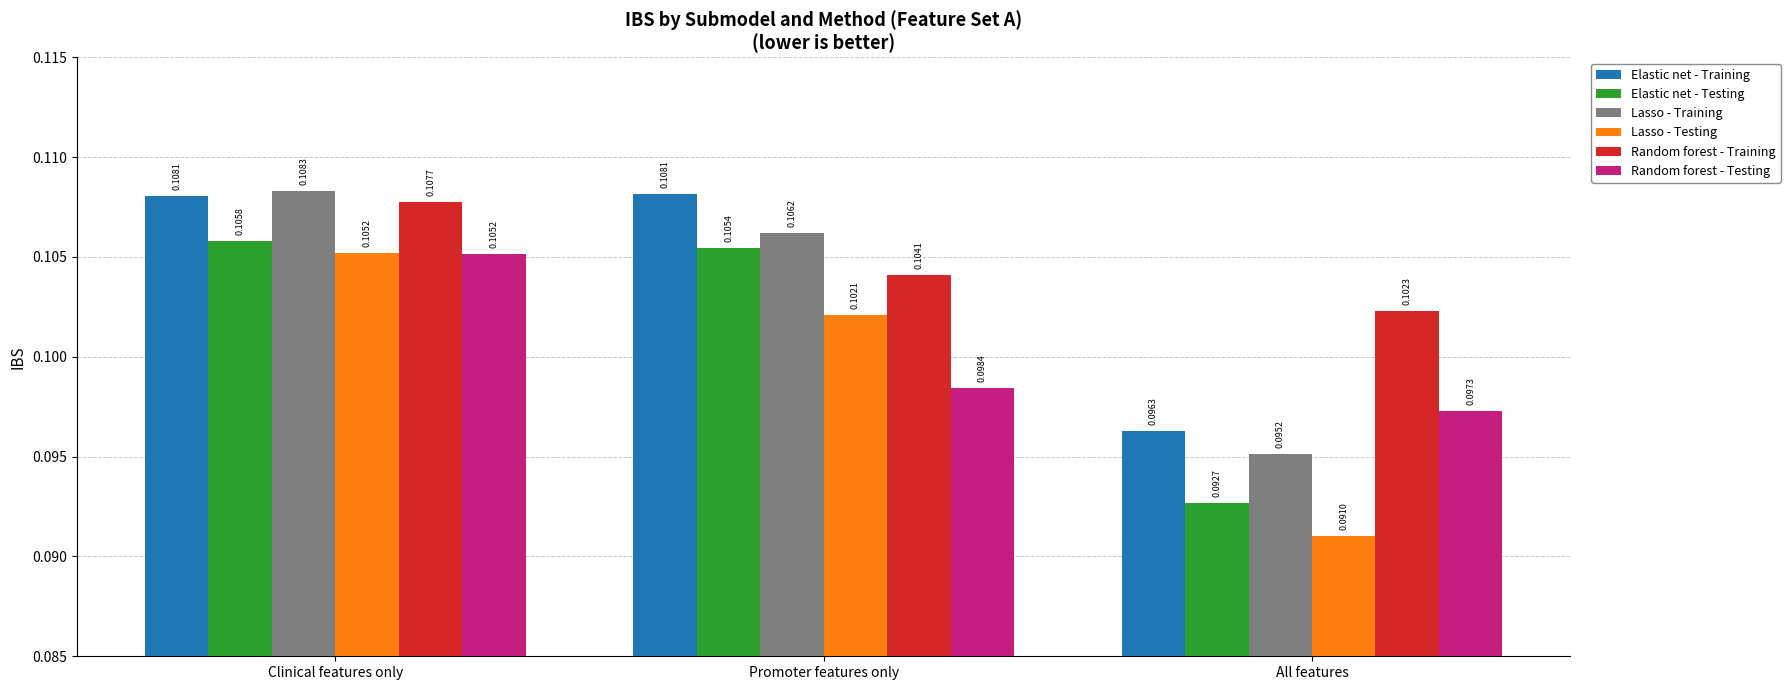

What is the label of the 3rd bar from the right?

Clinical features only